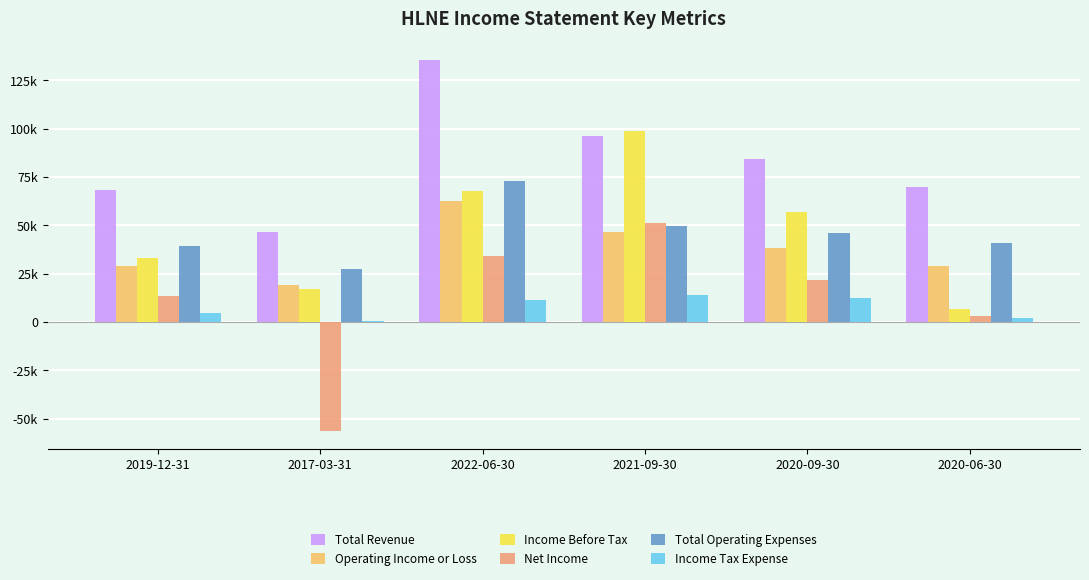

What is the maximum value for Income Before Tax?

98900